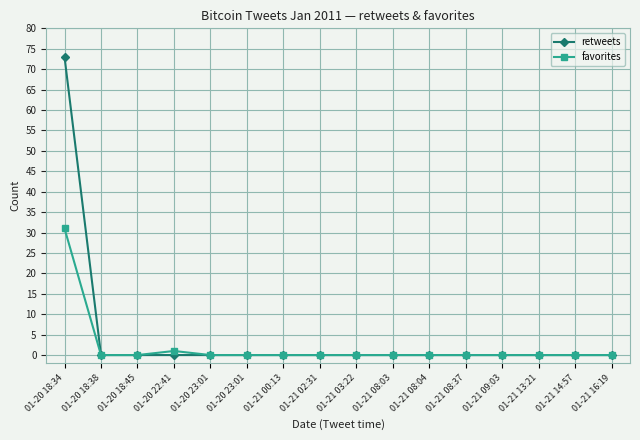

Reading right to left, extract all data points from this chart.

retweets: 01-21 16:19=0	01-21 14:57=0	01-21 13:21=0	01-21 09:03=0	01-21 08:37=0	01-21 08:04=0	01-21 08:03=0	01-21 03:22=0	01-21 02:31=0	01-21 00:13=0	01-20 23:01=0	01-20 23:01=0	01-20 22:41=0	01-20 18:45=0	01-20 18:38=0	01-20 18:34=73
favorites: 01-21 16:19=0	01-21 14:57=0	01-21 13:21=0	01-21 09:03=0	01-21 08:37=0	01-21 08:04=0	01-21 08:03=0	01-21 03:22=0	01-21 02:31=0	01-21 00:13=0	01-20 23:01=0	01-20 23:01=0	01-20 22:41=1	01-20 18:45=0	01-20 18:38=0	01-20 18:34=31